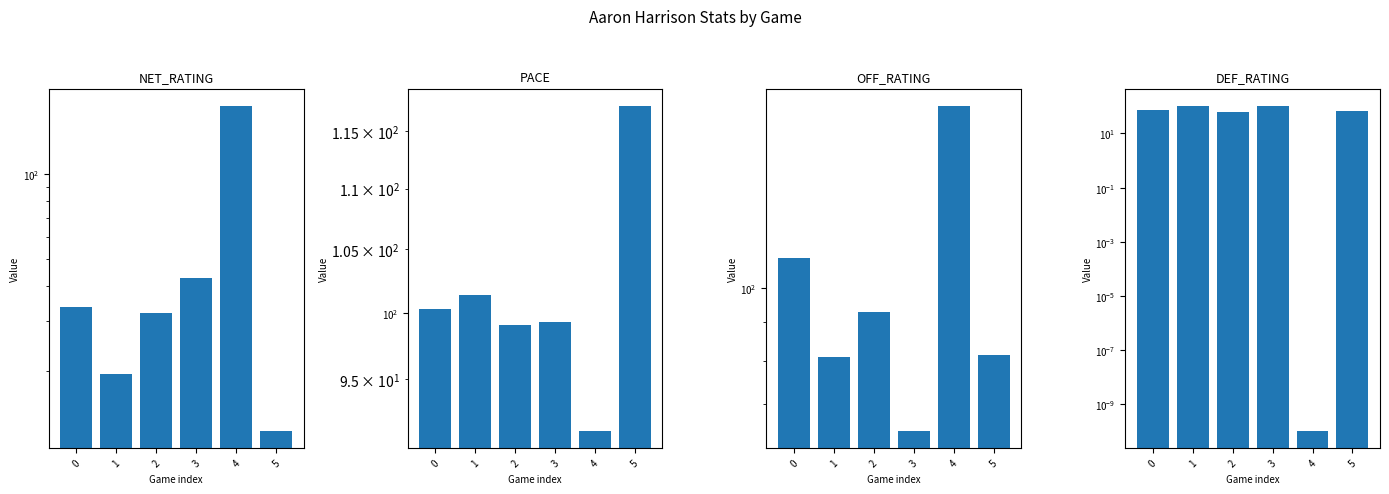

What is the value of the PACE bar at the 4th from the left?

99.3